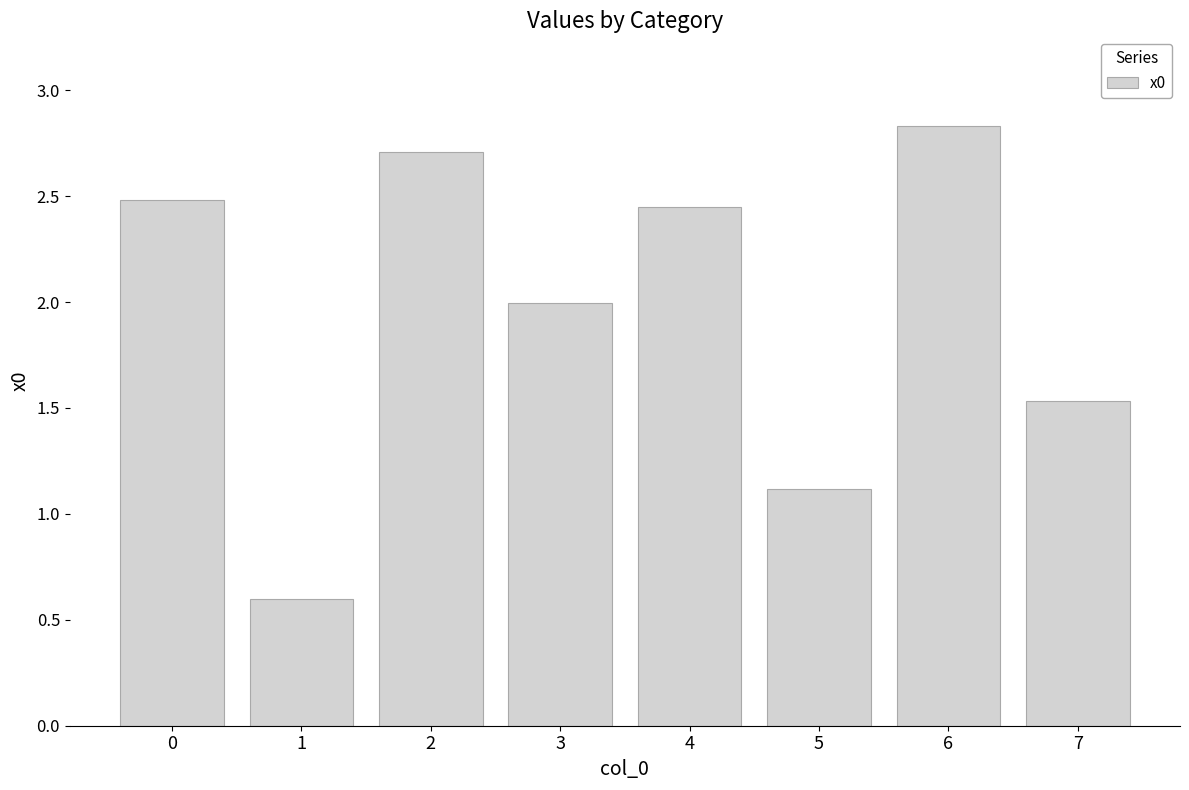

What is the sum of all values?

15.7